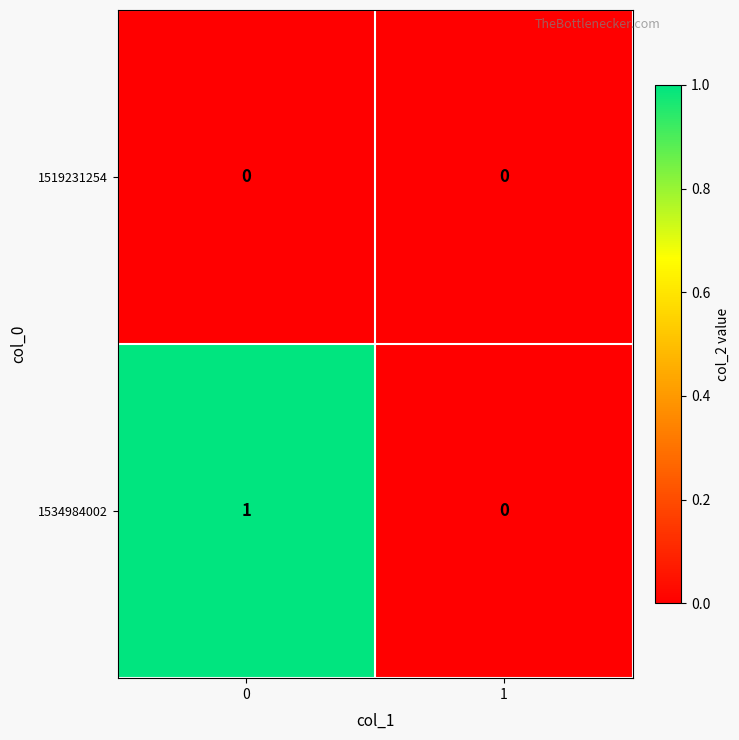

Which series has the largest total across all categories?

1534984002